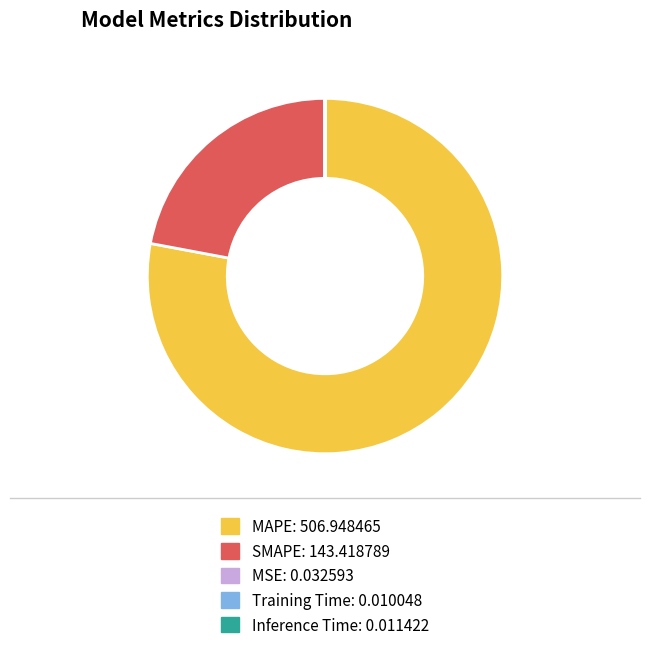

Is it true that SMAPE is 37% of the pie?

False